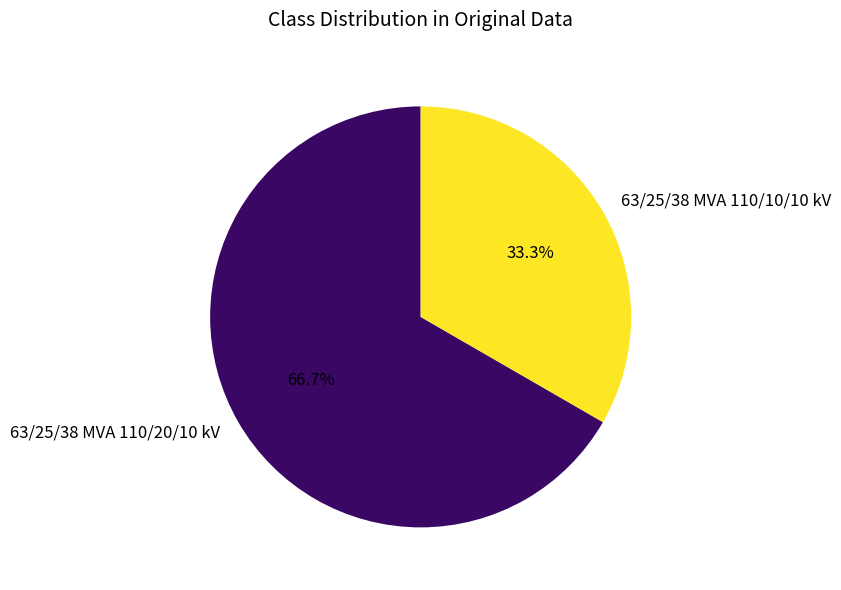

What percentage is NOT represented by 63/25/38 MVA 110/20/10 kV?

33.3%